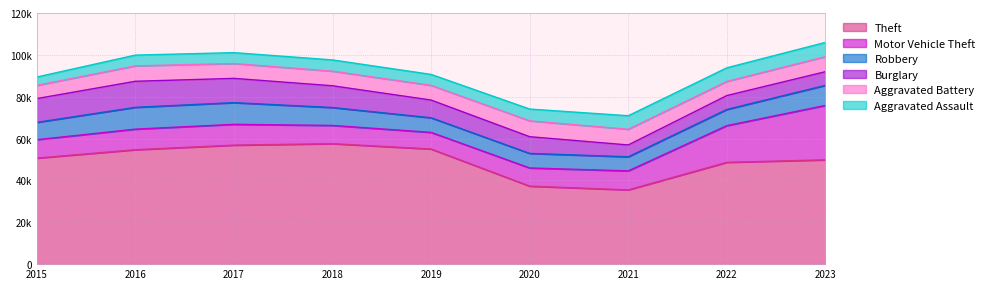

Is the value of Motor Vehicle Theft at 2020 greater than the value of Aggravated Battery at 2022?

Yes